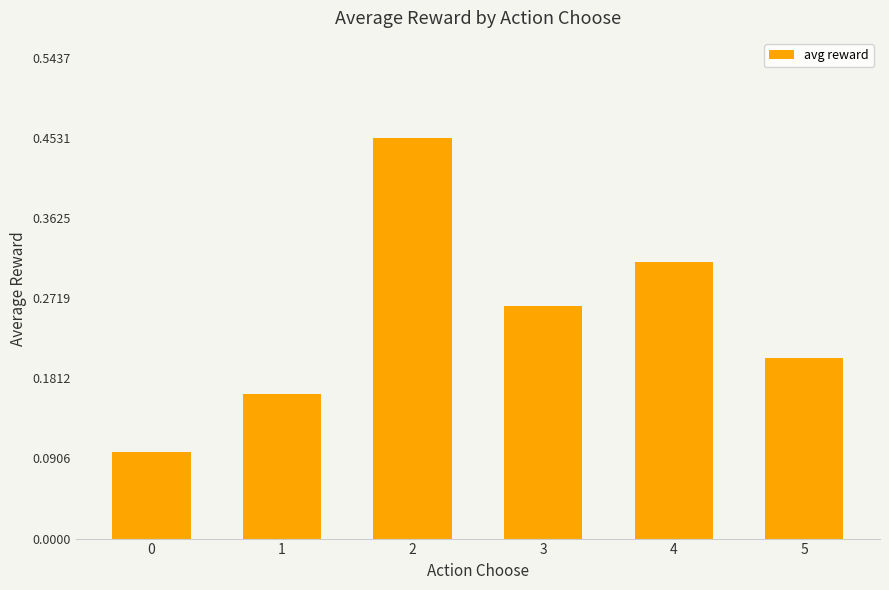

List the labels in order of value, largest first.

2, 4, 3, 5, 1, 0